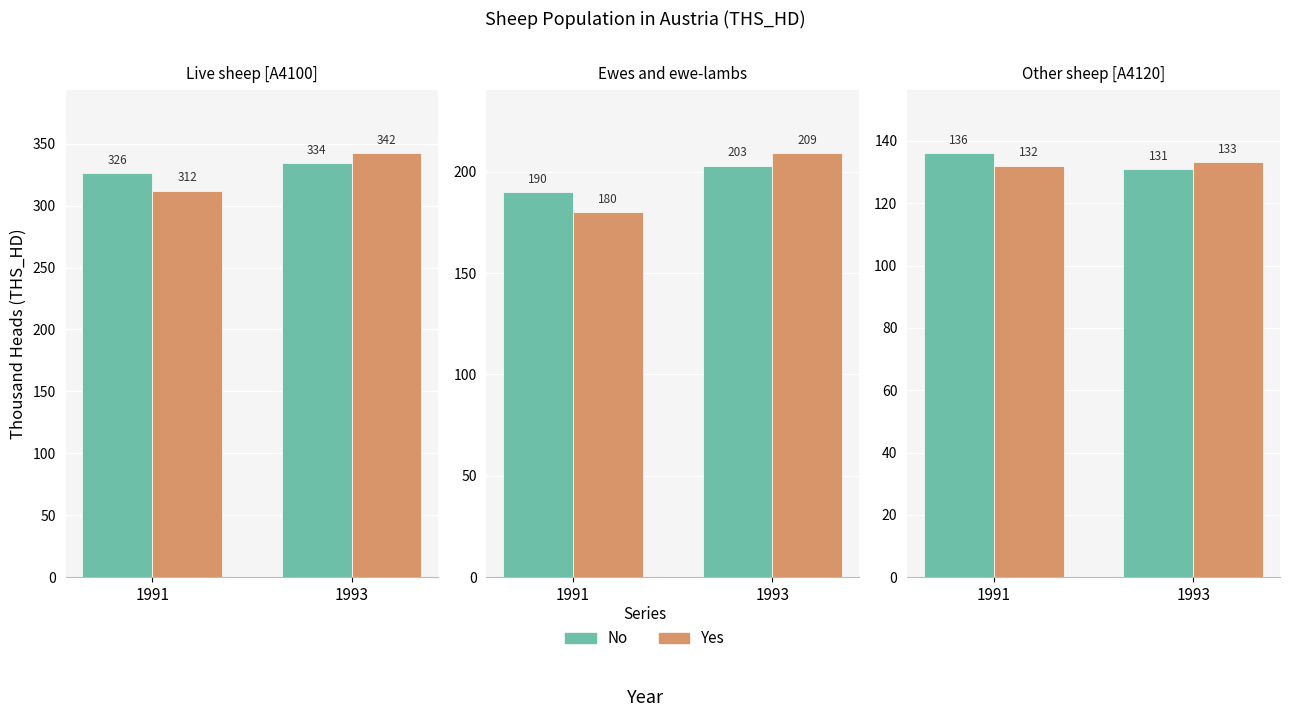

What is the difference between the maximum and minimum values in the No series?

5.0